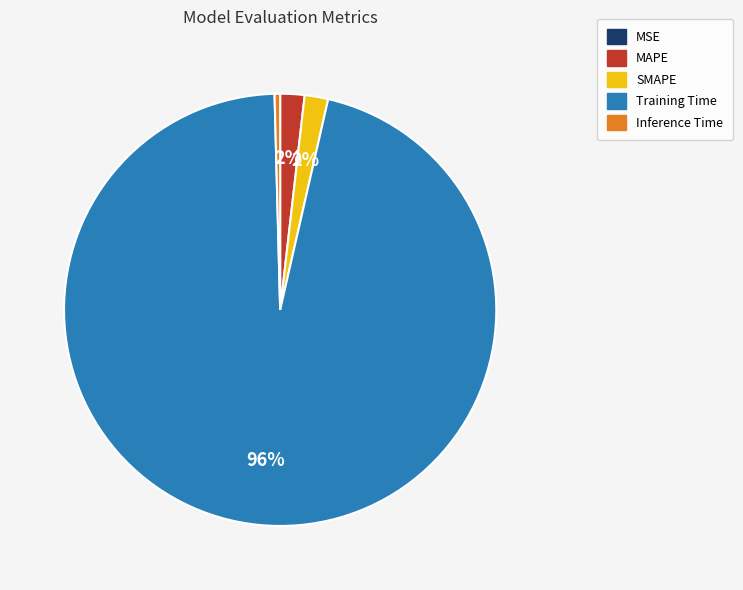

What is the largest slice in the pie chart?

Training Time